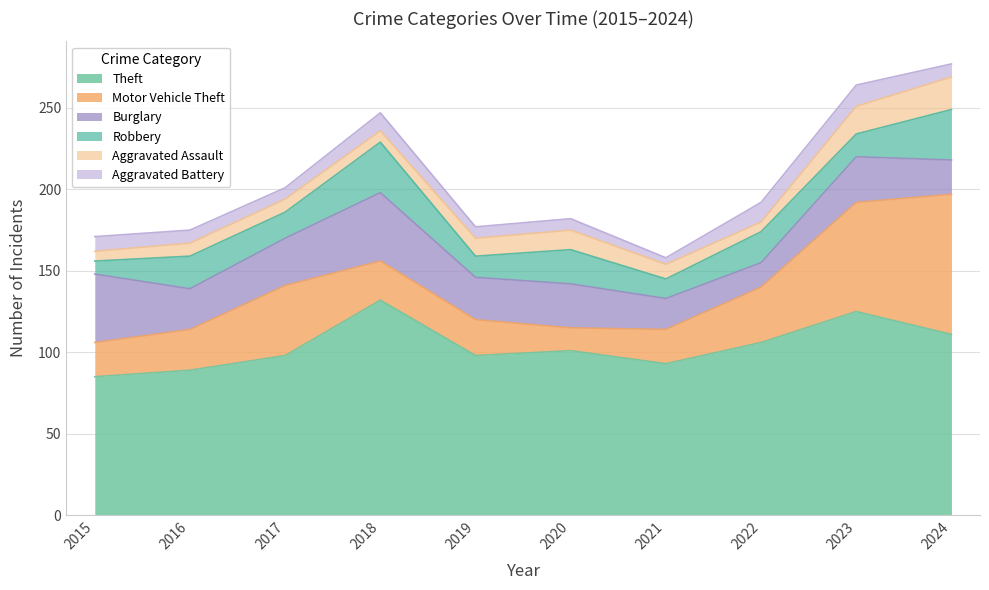

How many values in the Burglary series are below 27?

5